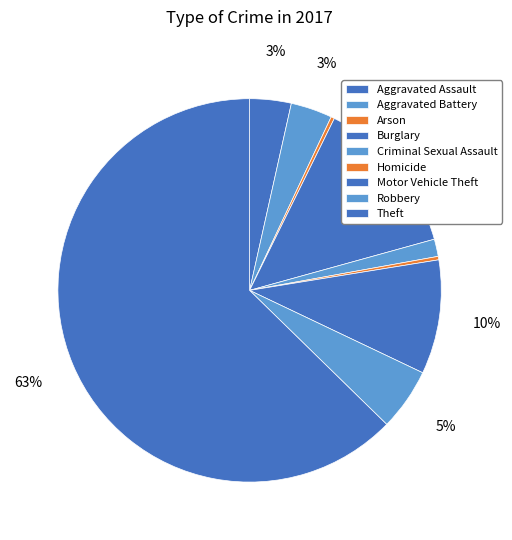

Between Robbery and Motor Vehicle Theft, which is larger?

Motor Vehicle Theft